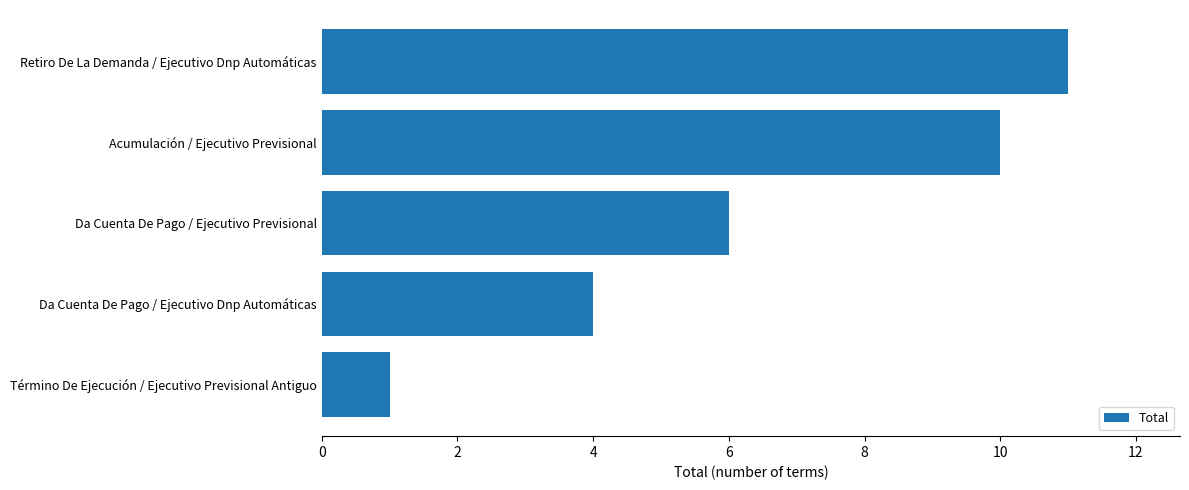

List the labels in order of value, largest first.

Retiro De La Demanda / Ejecutivo Dnp Automáticas, Acumulación / Ejecutivo Previsional, Da Cuenta De Pago / Ejecutivo Previsional, Da Cuenta De Pago / Ejecutivo Dnp Automáticas, Término De Ejecución / Ejecutivo Previsional Antiguo